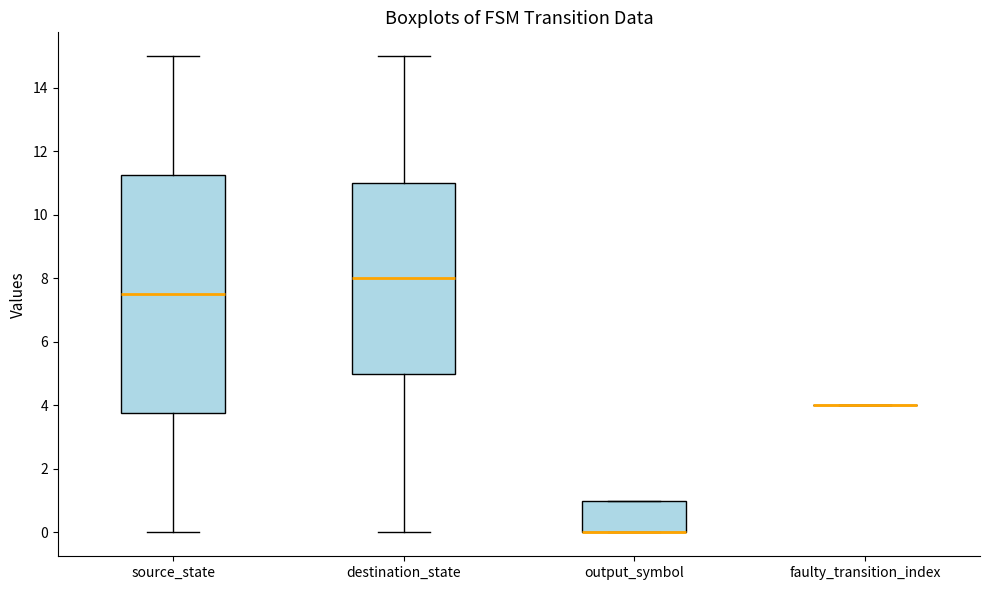

Where is the upper edge of the box for output_symbol on the y-axis? The values are not printed on the chart, so give them approximately, as read against the axis.

1.0